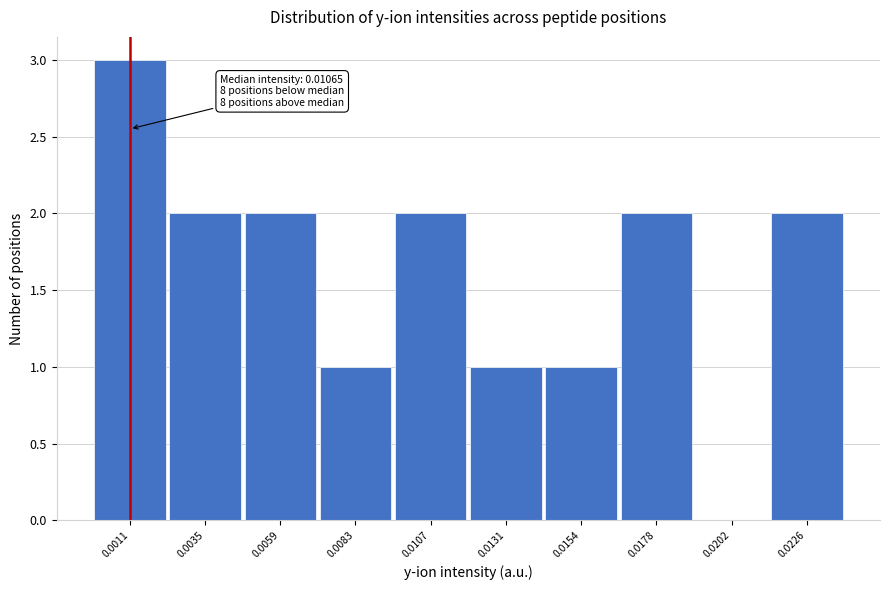

Reading right to left, what are all the values shown in this chart?

0.0226=2	0.0202=0	0.0178=2	0.0154=1	0.0131=1	0.0107=2	0.0083=1	0.0059=2	0.0035=2	0.0011=3